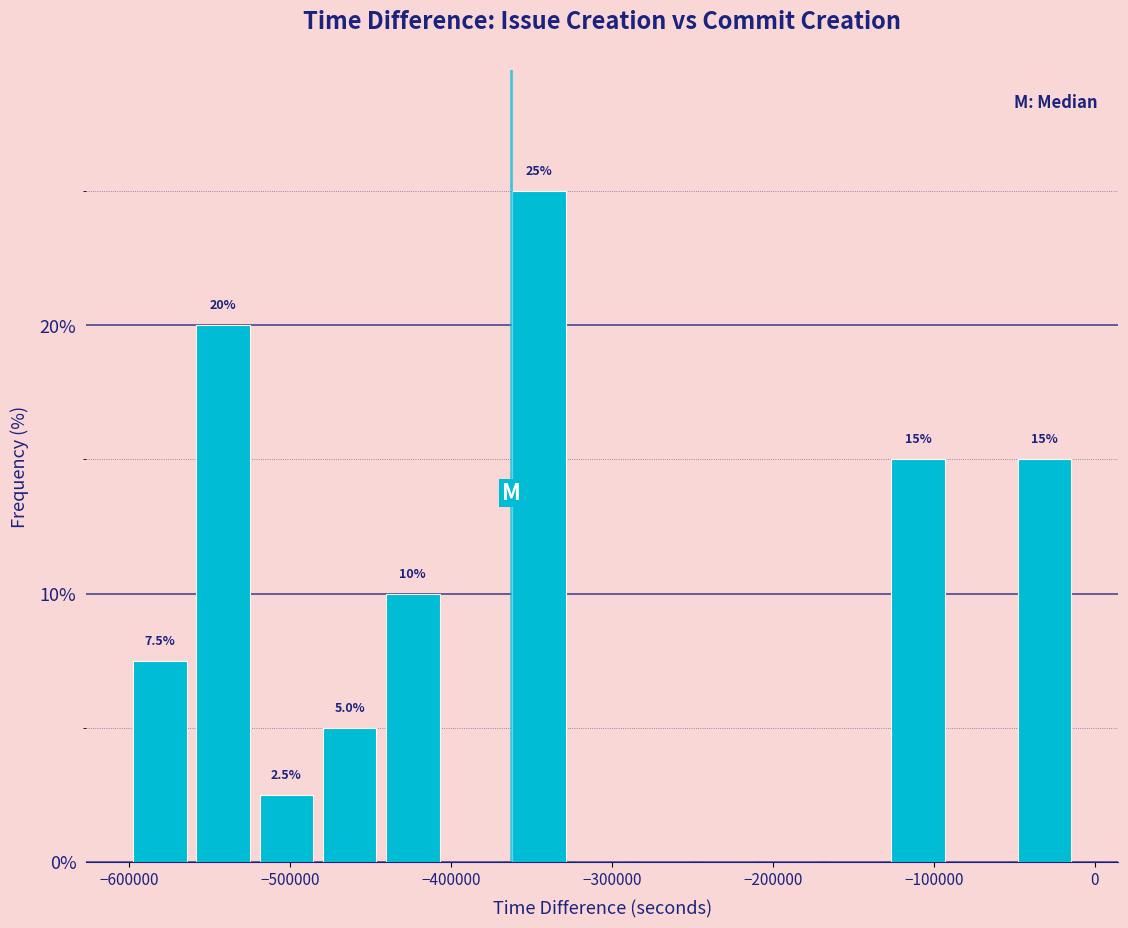

Read against the x-axis, roughly where is the centre of the tallest bar?

-350000